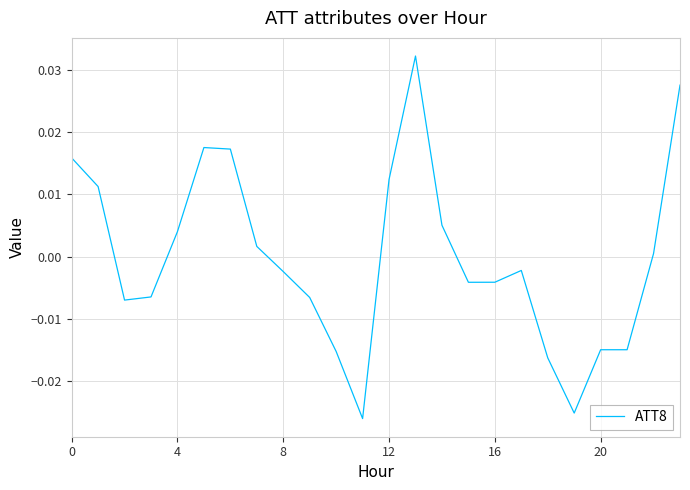

How many values exceed 0?

11